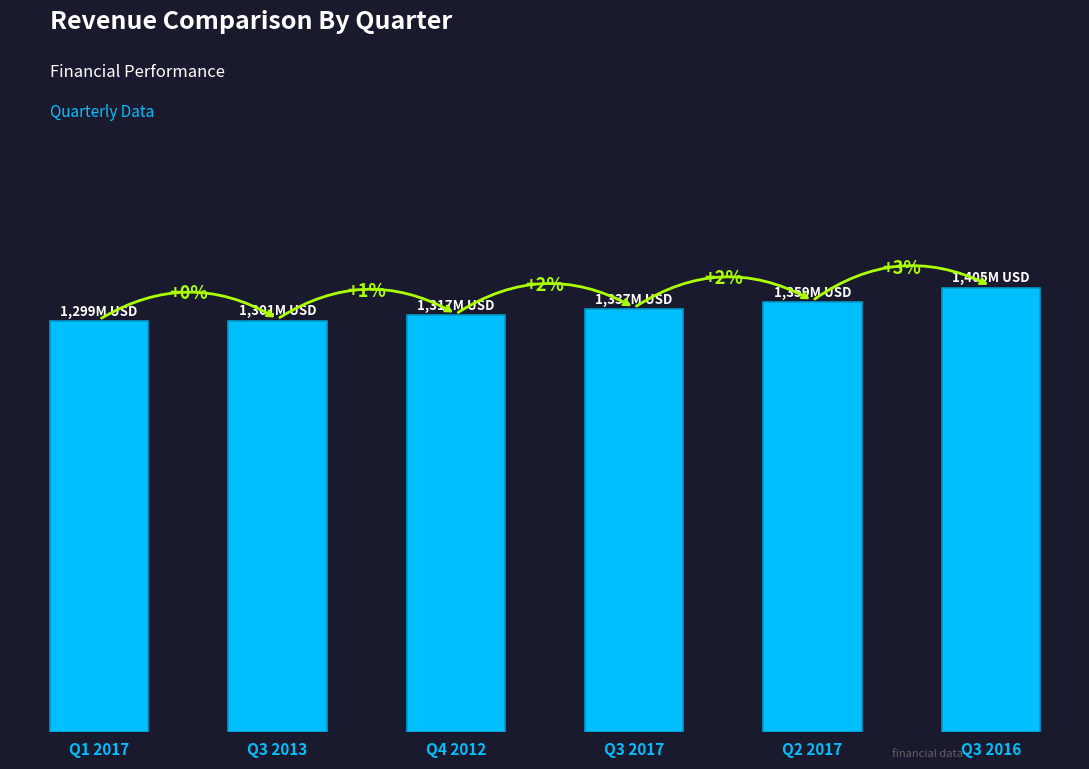

What position from the left is Q4 2012?

3